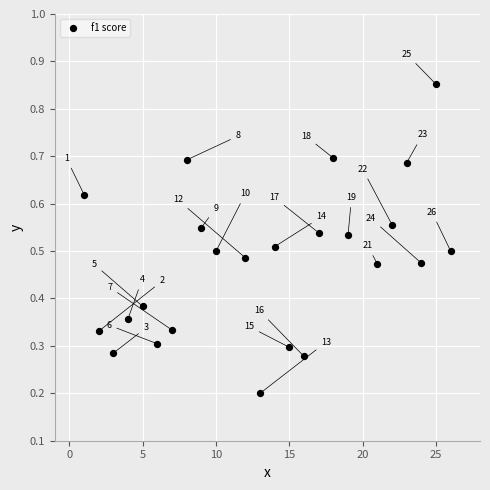

What is the range of X values (max minus min)?

25.0